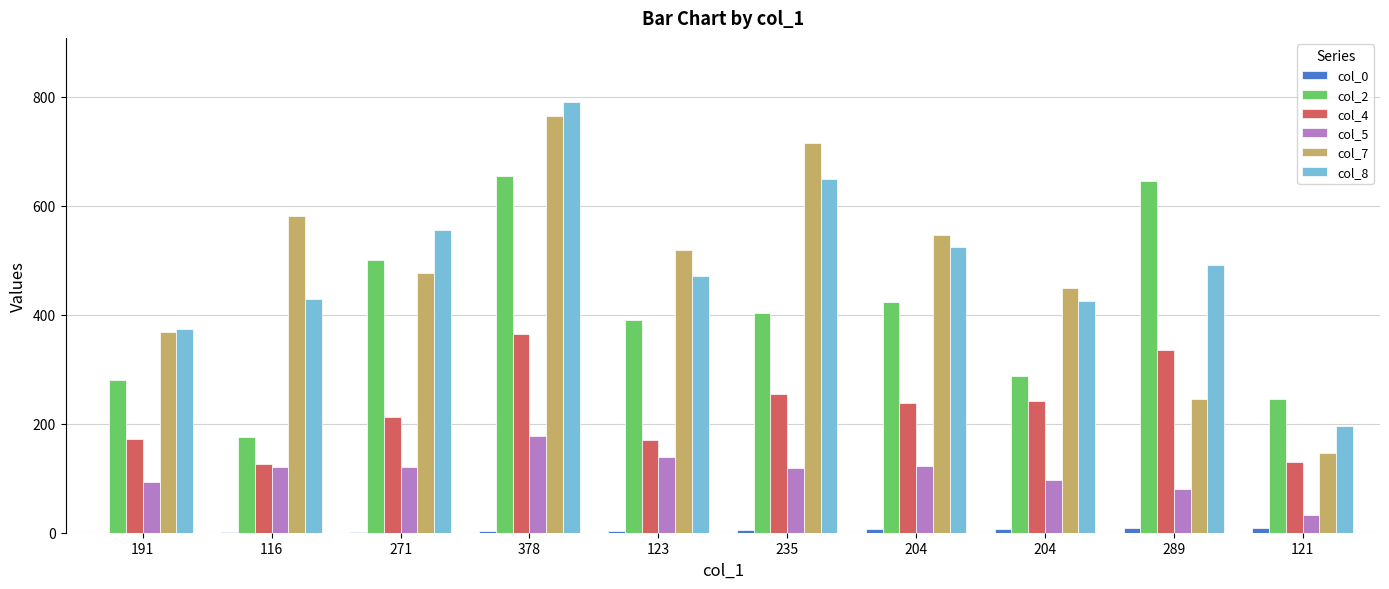

How many groups of bars are there?

10